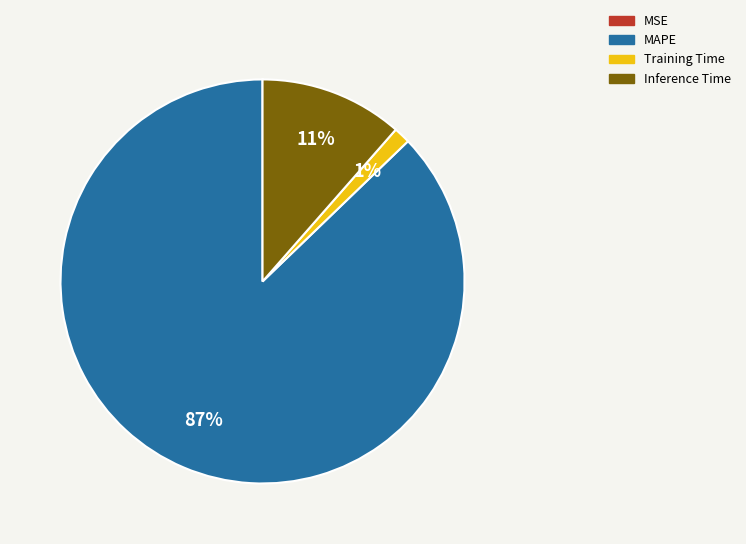

What percentage is the Inference Time slice, to the nearest percent?

11%